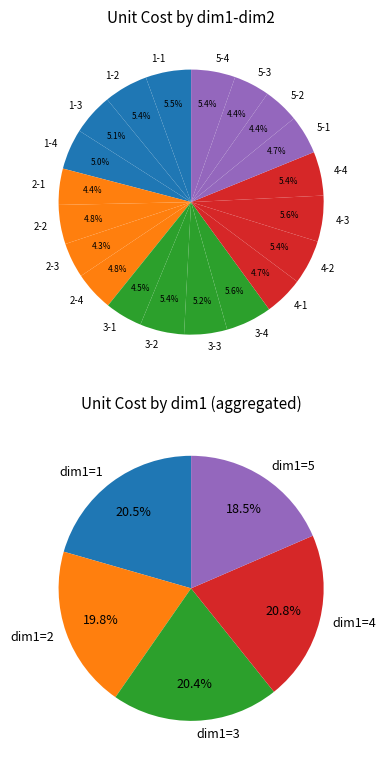

Does 2-3 account for over 50% of the chart?

No